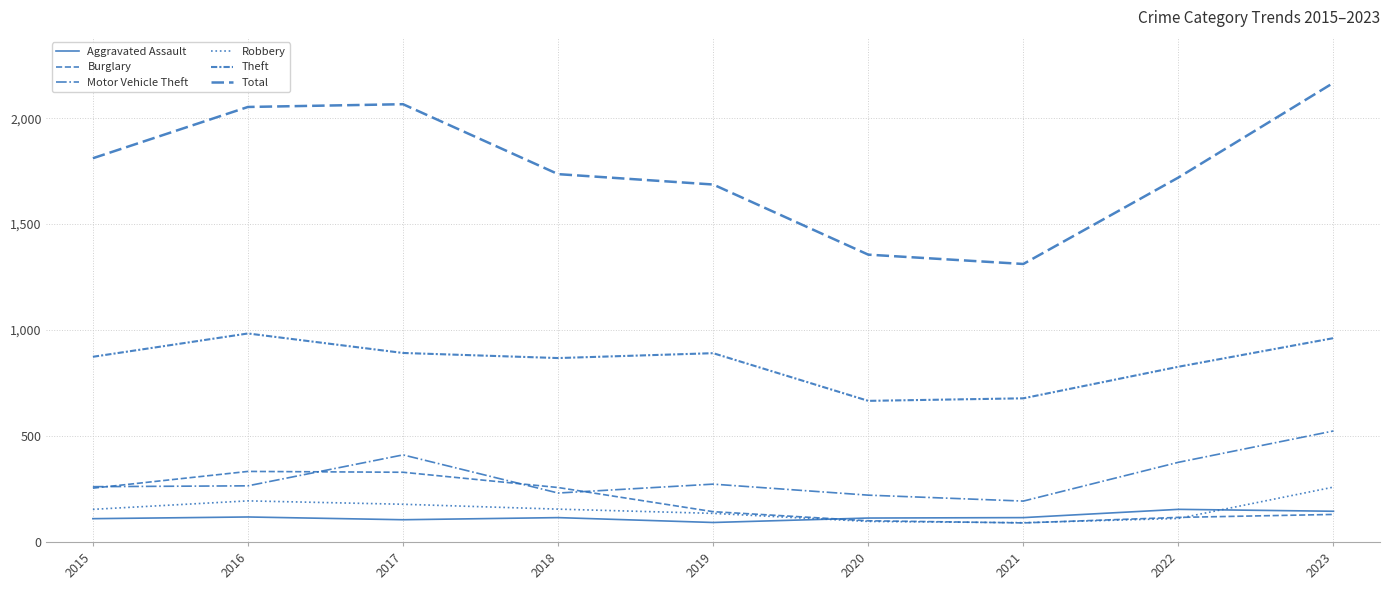

Reading left to right, what are all the values shown in this chart?

Aggravated Assault: 110	118	105	115	92	113	115	154	145
Burglary: 254	333	329	257	143	100	90	116	130
Motor Vehicle Theft: 261	265	411	231	273	221	193	376	524
Robbery: 154	194	178	155	135	97	91	111	259
Theft: 874	984	892	868	891	666	678	827	962
Total: 1811	2053	2066	1736	1687	1356	1312	1720	2167